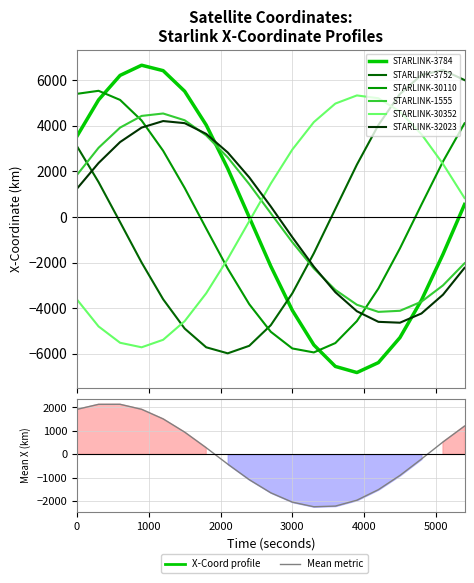

Reading left to right, list all the values displayed in this chart.

STARLINK-3784 - X-Coordinate: 0=3546.9	300=5134.9	600=6210.5	900=6656.0	1200=6418.2	1500=5515.1	1800=4035.3	2100=2128.7	2400=-8.9	2700=-2156.4	3000=-4090.6	3300=-5609.1	3600=-6552.2	3900=-6820.0	4200=-6383.3	4500=-5287.4	4800=-3646.4	5100=-1630.9	5400=550.5
STARLINK-3752 - X-Coordinate: 0=3100.9	300=1532.0	600=-223.8	900=-1995.7	1200=-3606.5	1500=-4891.0	1800=-5712.4	2100=-5977.6	2400=-5647.7	2700=-4744.2	3000=-3347.6	3300=-1590.6	3600=355.3	3900=2296.5	4200=4036.6	4500=5395.8	4800=6229.2	5100=6443.2	5400=6005.8
STARLINK-30110 - X-Coordinate: 0=5402.3	300=5534.6	600=5135.1	900=4232.4	1200=2905.1	1500=1274.6	1800=-504.8	2100=-2261.5	2400=-3822.8	2700=-5031.9	3000=-5763.6	3300=-5937.5	3600=-5527.0	3900=-4563.6	4200=-3134.4	4500=-1375.0	4800=544.4	5100=2435.0	5400=4108.2
STARLINK-1555 - X-Coordinate: 0=1849.0	300=3035.6	600=3920.2	900=4433.1	1200=4539.6	1500=4242.3	1800=3578.2	2100=2614.6	2400=1441.6	2700=165.0	3000=-1103.6	3300=-2255.9	3600=-3195.7	3900=-3847.1	4200=-4159.6	4500=-4111.9	4800=-3712.3	5100=-2997.5	5400=-2029.5
STARLINK-30352 - X-Coordinate: 0=-3621.2	300=-4797.6	600=-5514.2	900=-5712.7	1200=-5383.9	1500=-4567.0	1800=-3345.1	2100=-1836.2	2400=-182.0	2700=1465.2	3000=2956.8	3300=4161.0	3600=4974.6	3900=5331.5	4200=5207.4	4500=4620.8	4800=3630.1	5100=2327.9	5400=832.7
STARLINK-32023 - X-Coordinate: 0=1246.5	300=2367.4	600=3287.0	900=3921.0	1200=4208.0	1500=4116.1	1800=3645.7	2100=2831.0	2400=1738.6	2700=462.4	3000=-884.1	3300=-2177.9	3600=-3297.1	3900=-4132.1	4200=-4596.3	4500=-4634.3	4800=-4229.1	5100=-3405.7	5400=-2230.8